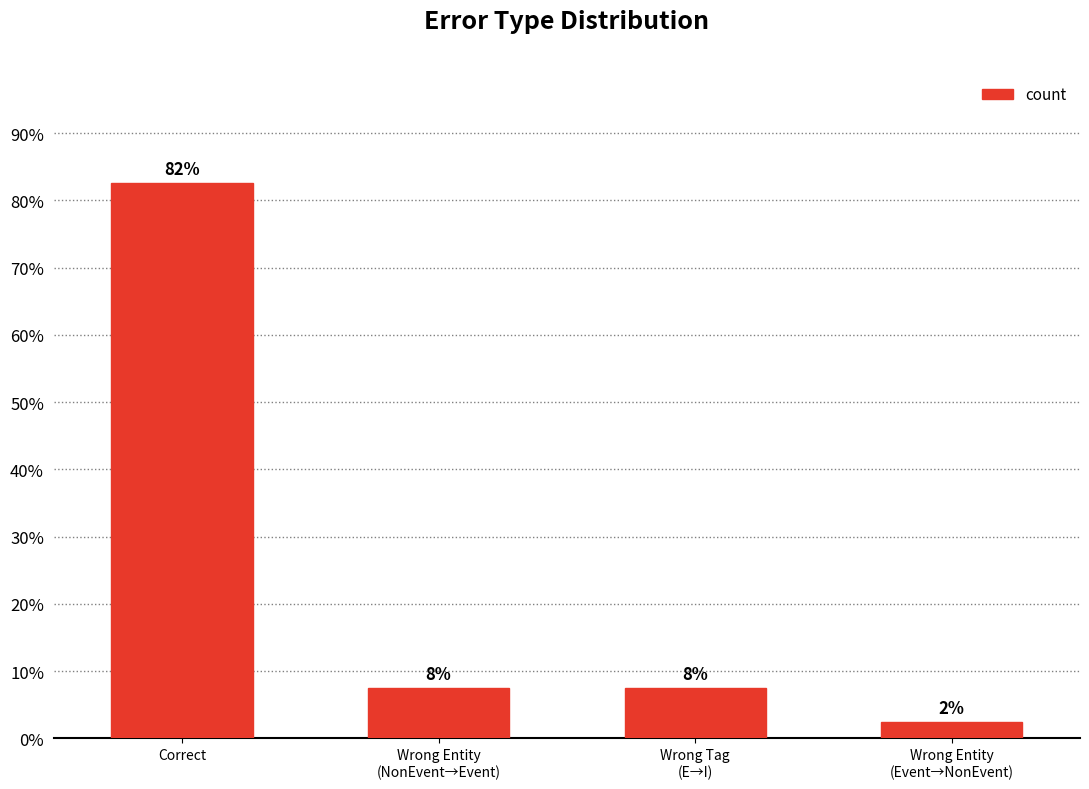

At which label does the data first exceed 3?

Correct